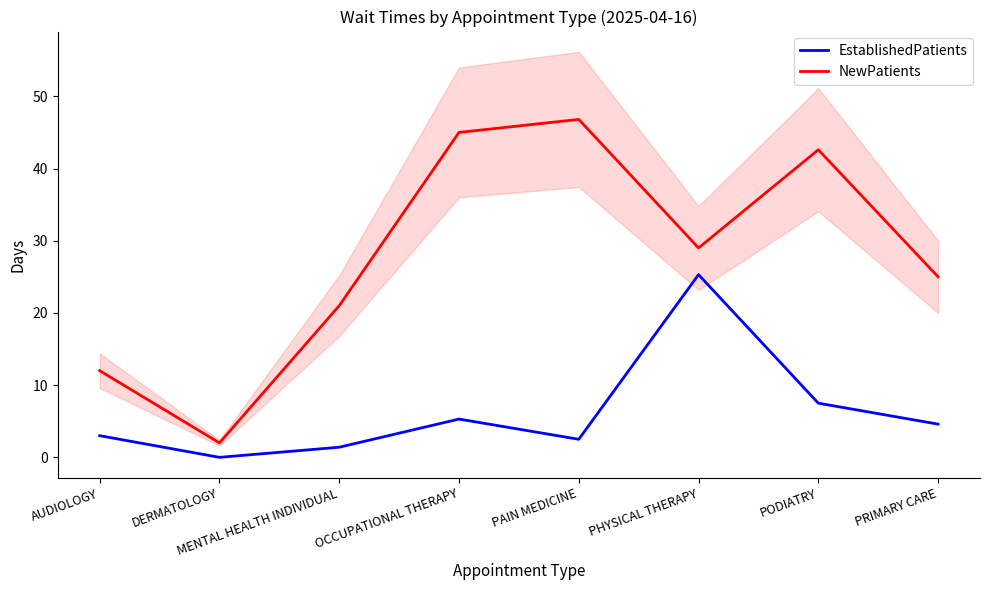

True or false: EstablishedPatients has more than 0 interior local peaks.

True